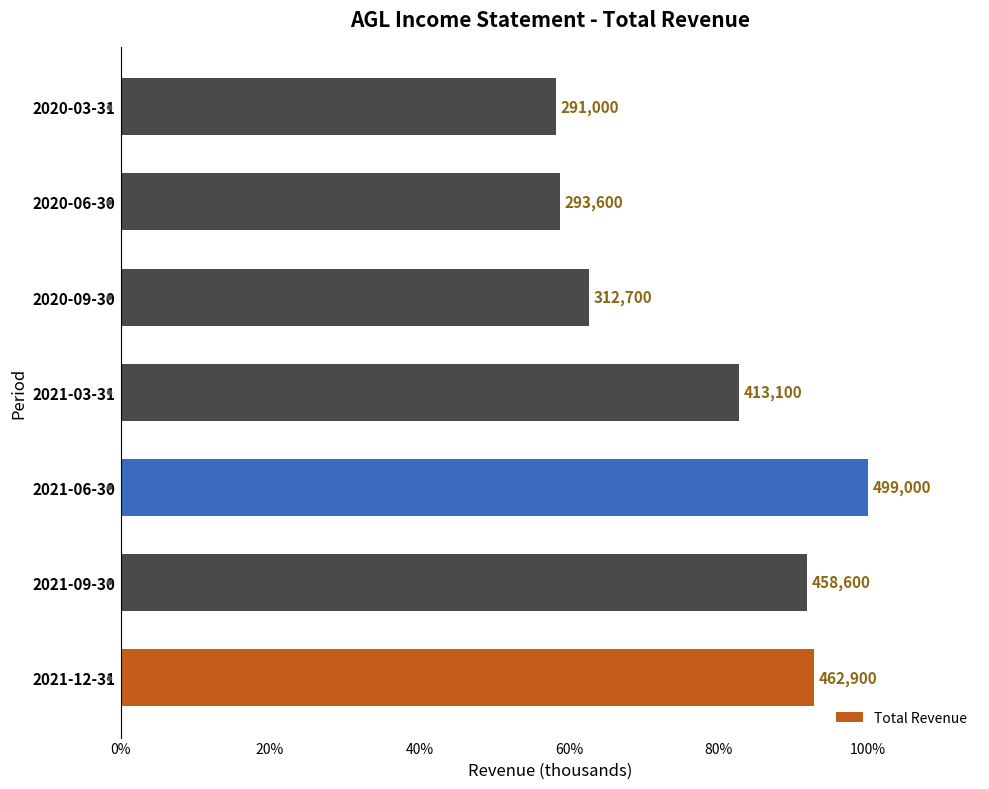

Which category has the highest value across all series?

2021-06-30